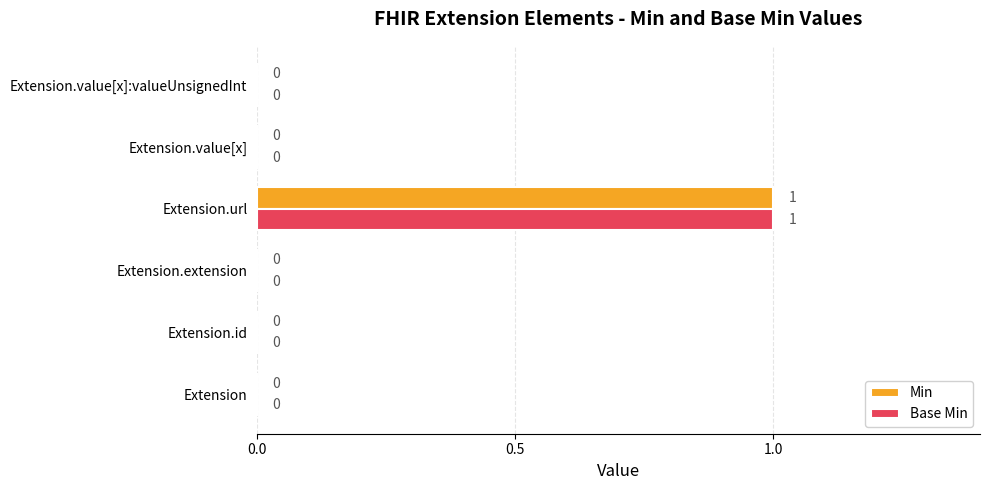

At which category is the sum across all series the highest?

Extension.url